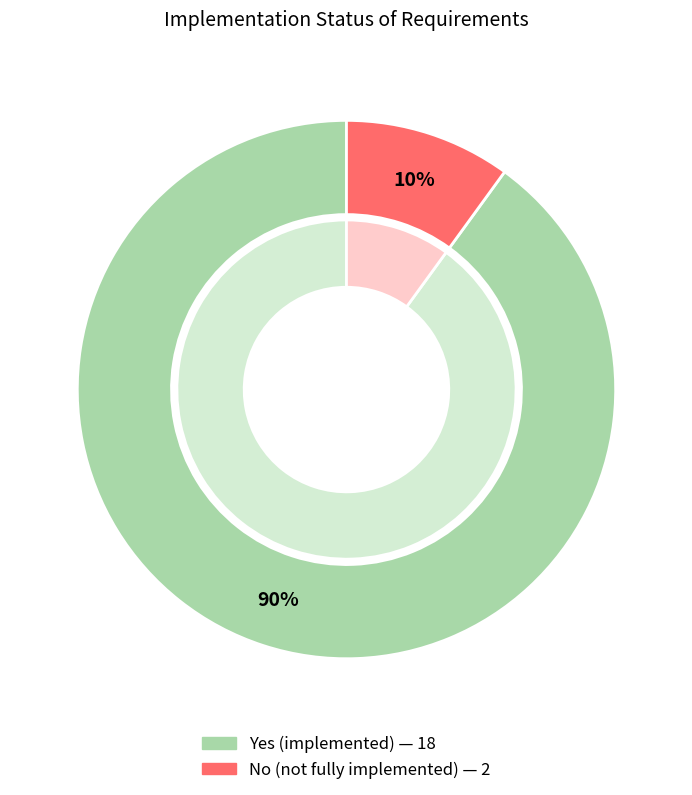

Which category has the biggest portion of the pie?

yes